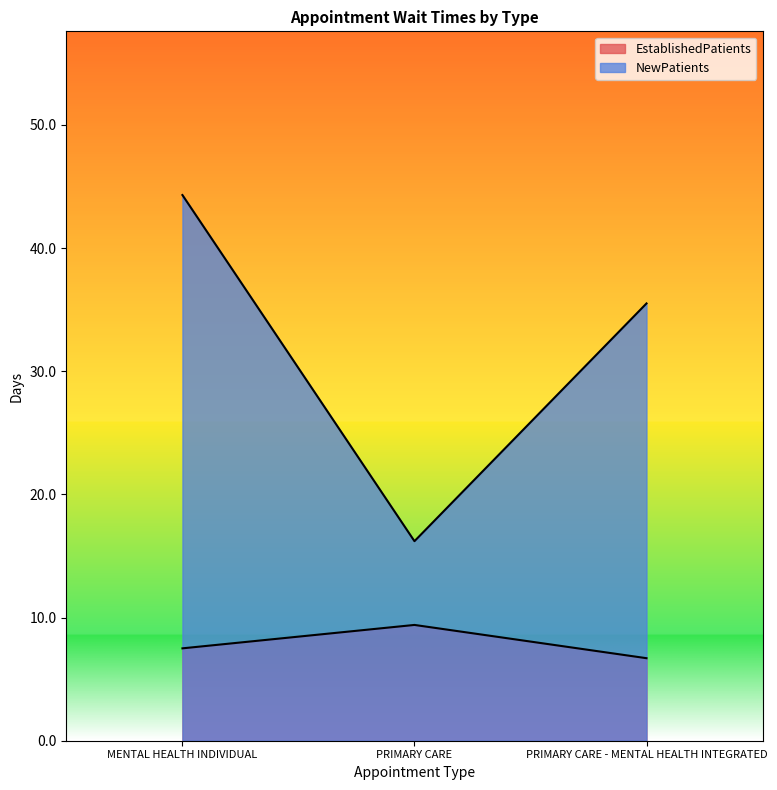

The value of NewPatients at PRIMARY CARE is 16.2. True or false?

True